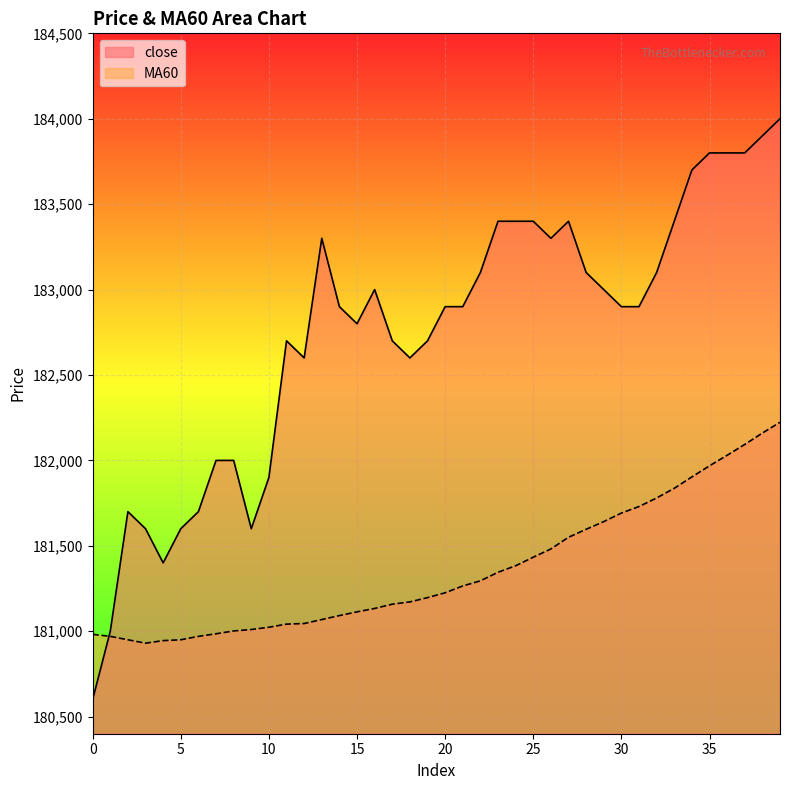

What is the difference between the highest and lowest values at 2?

750.0